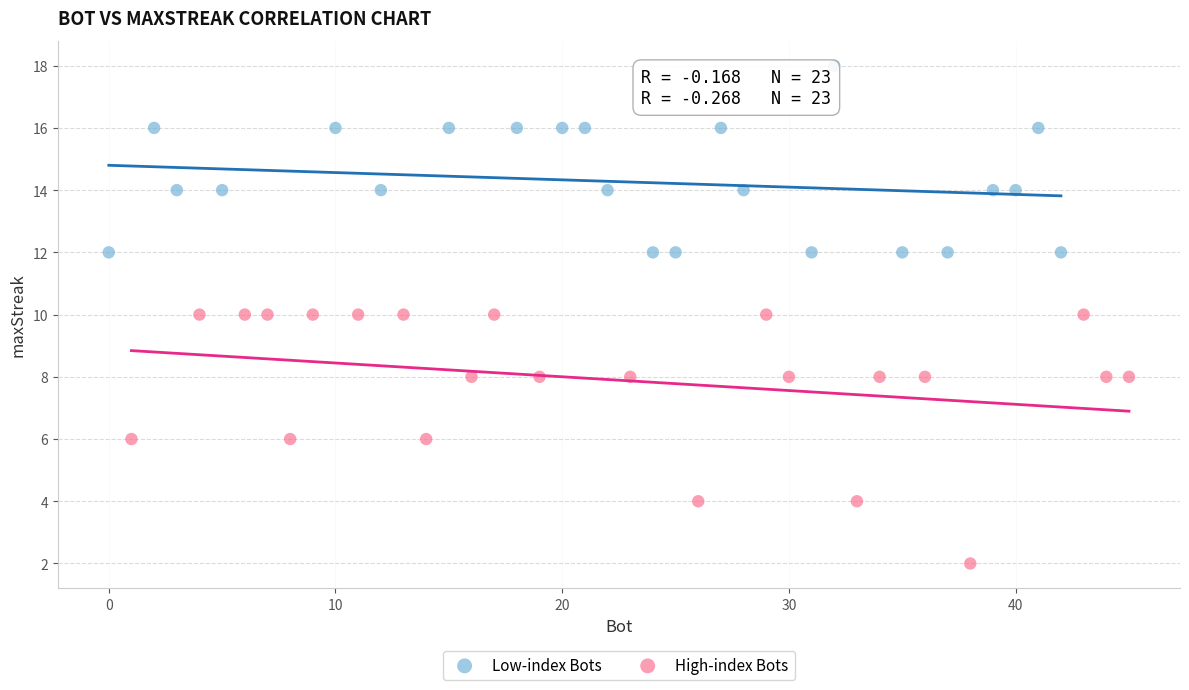

Which series has the widest spread of Y values?

High-index Bots